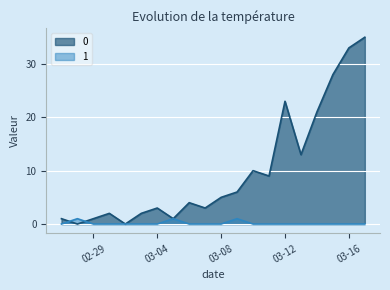

List the series in order of their overall mean, highest first.

0, 1